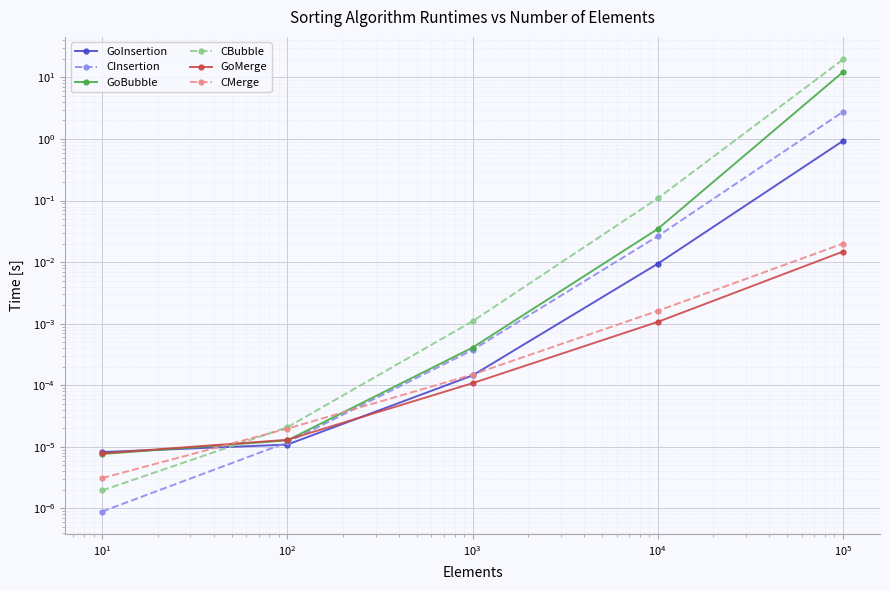

Count the number of categories in the chart.

5